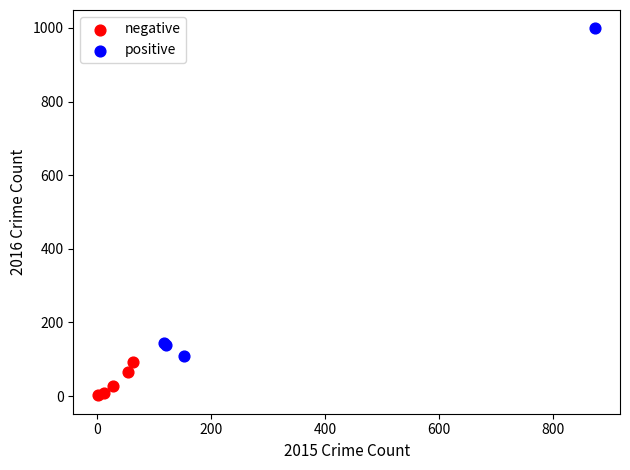

Which series has the widest spread of Y values?

positive